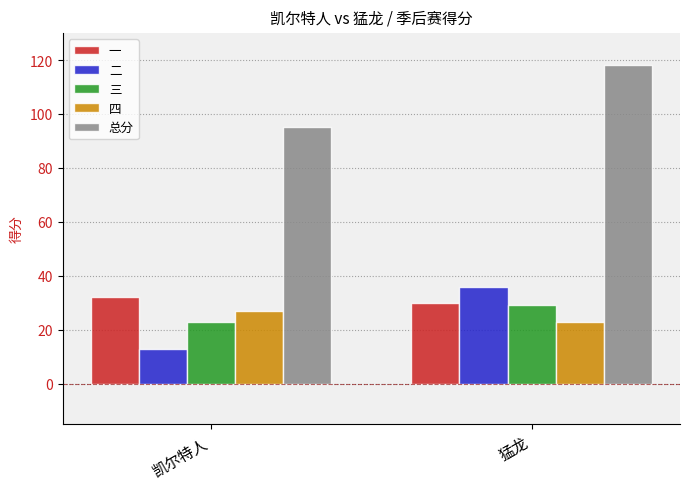

How many bars are there in each group?

5